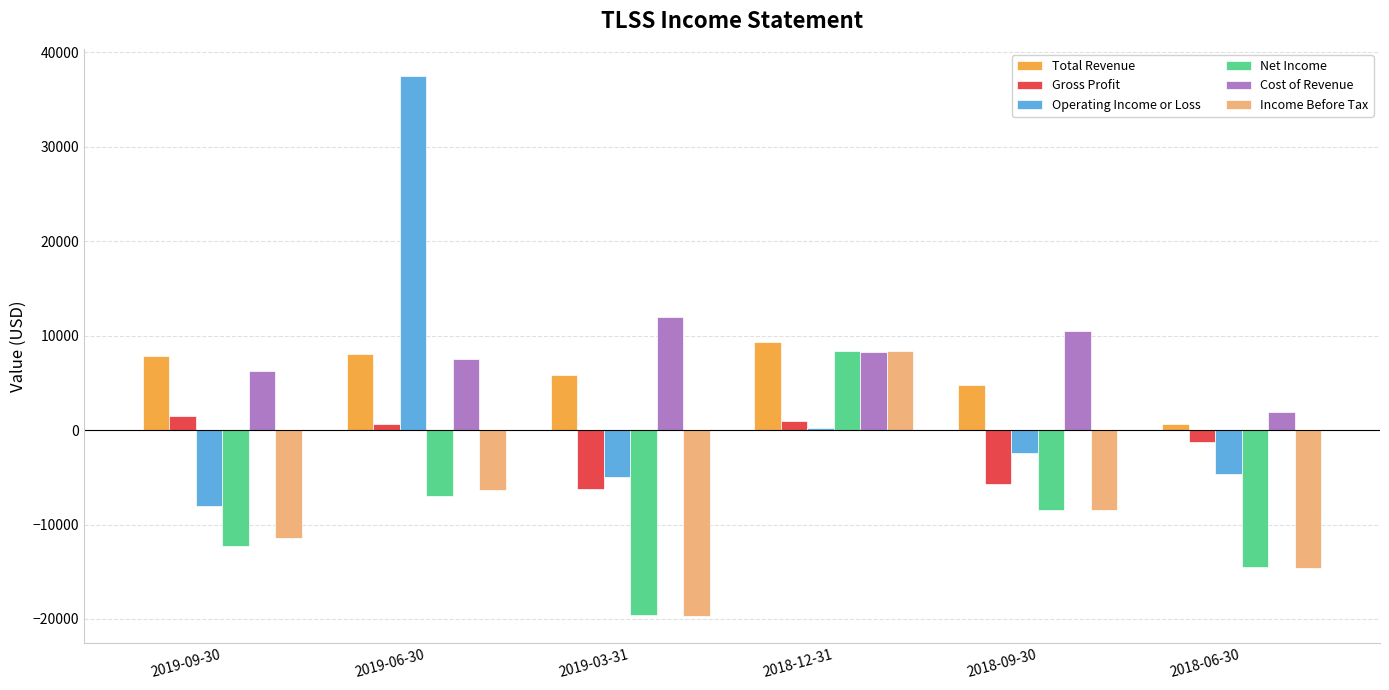

How many positive values does the Net Income series have?

1